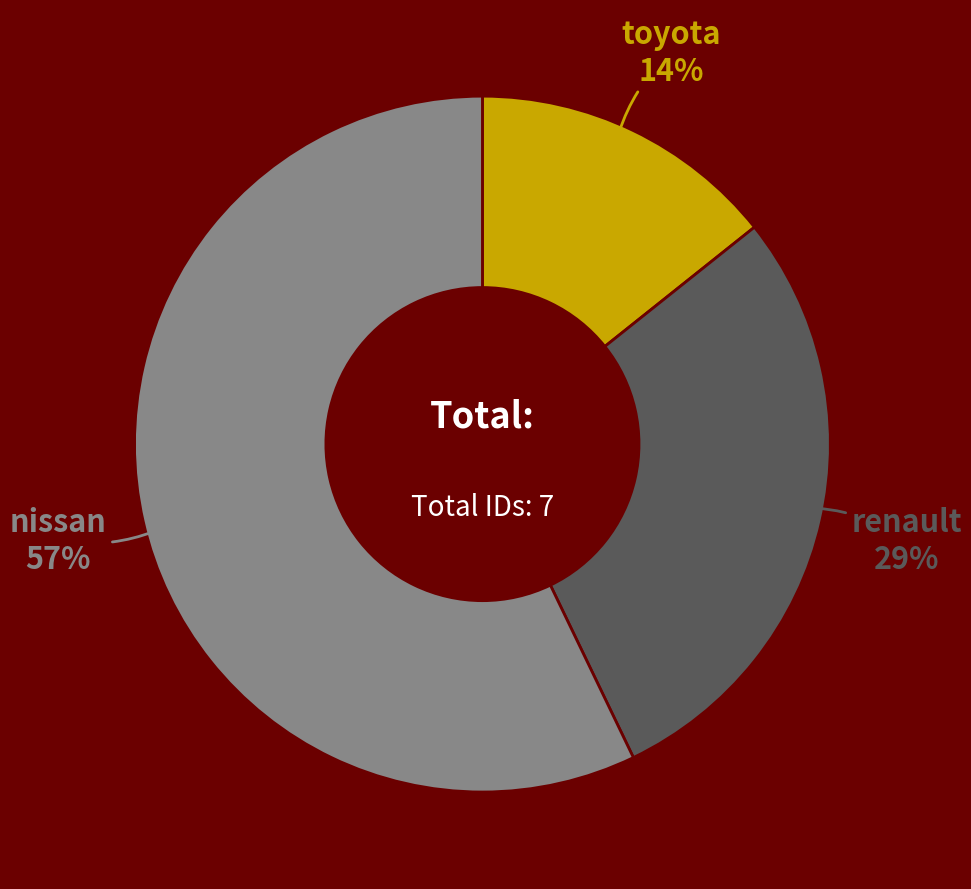

Rank the categories by value from lowest to highest.

toyota, renault, nissan